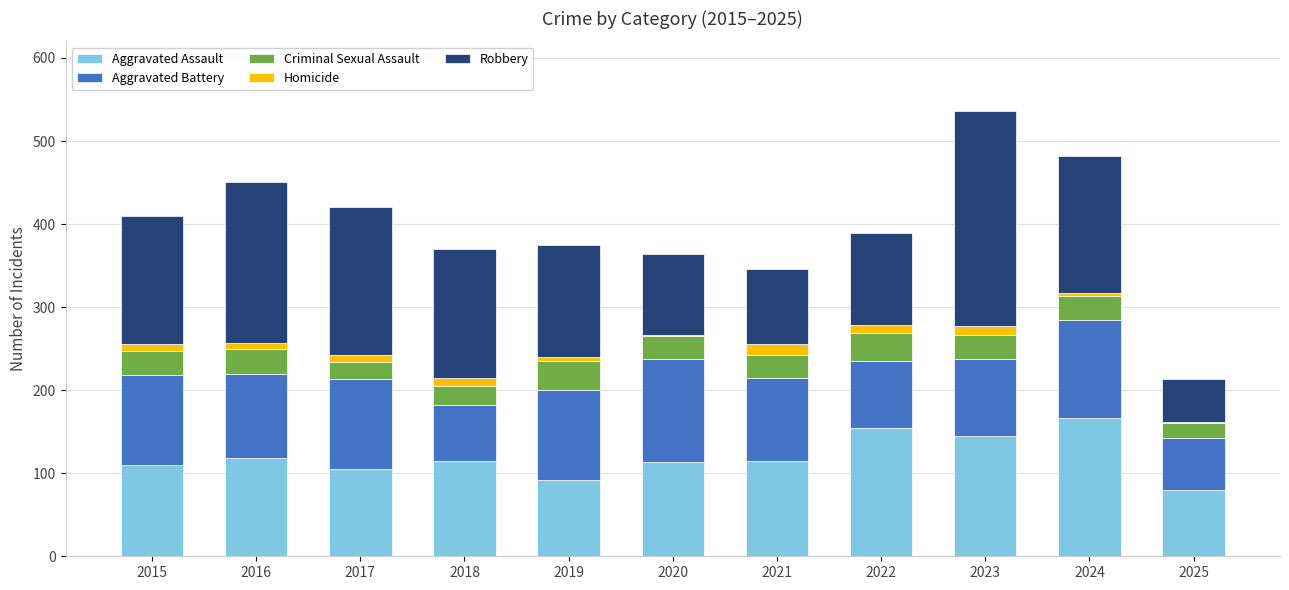

Is it true that Aggravated Assault equals 118 at 2016?

True